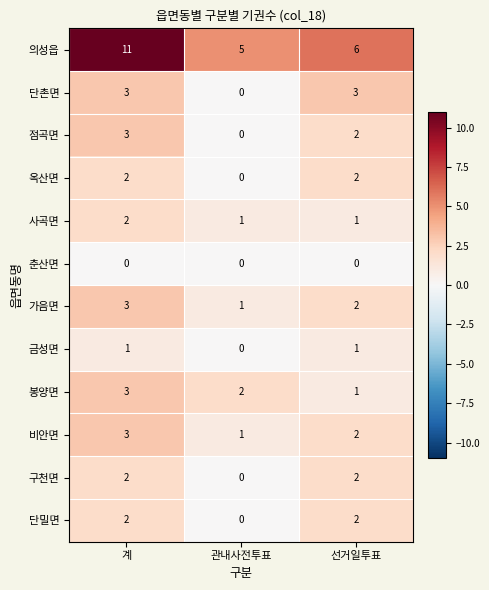

Which category has the lowest value in the 금성면 series?

관내사전투표